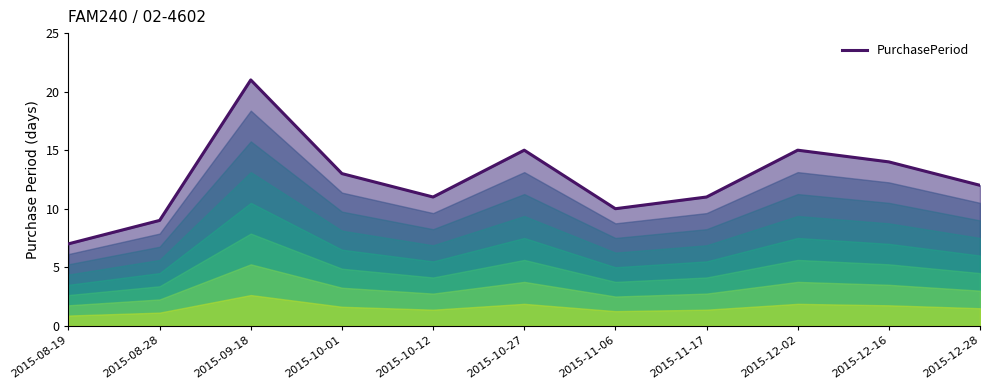

What value does the data have at 2015-11-06, to the nearest 10?

10